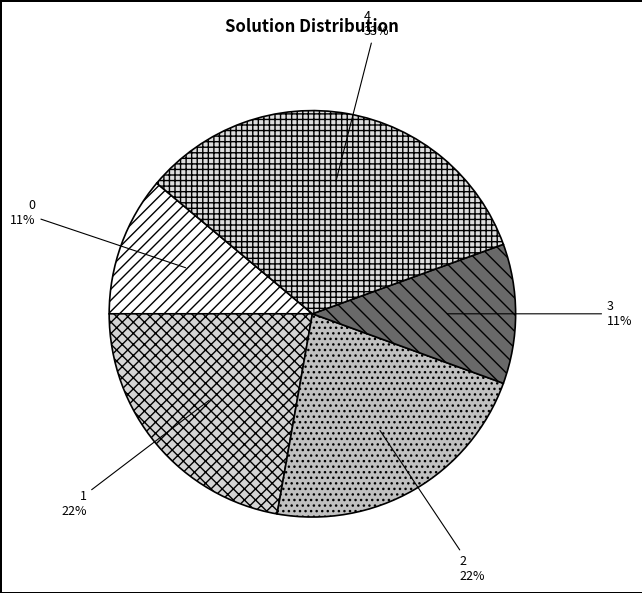

Combined, do 4 and 2 account for over 50%?

Yes